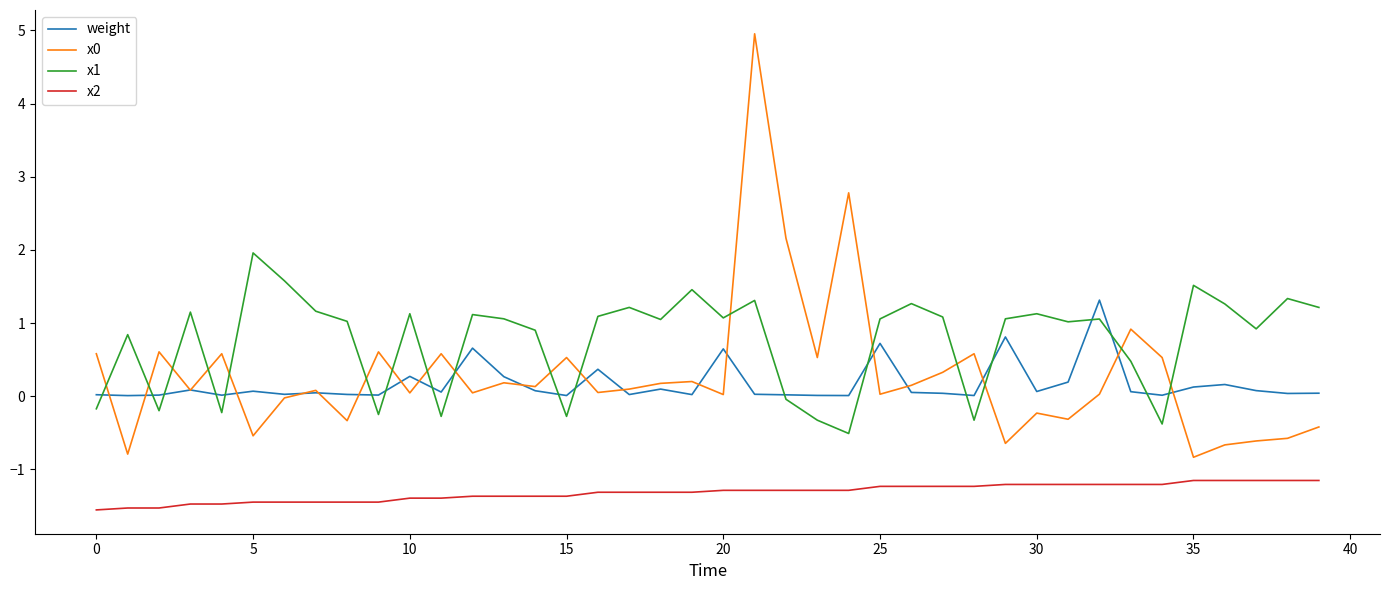

What is the minimum value for x1?

-0.5